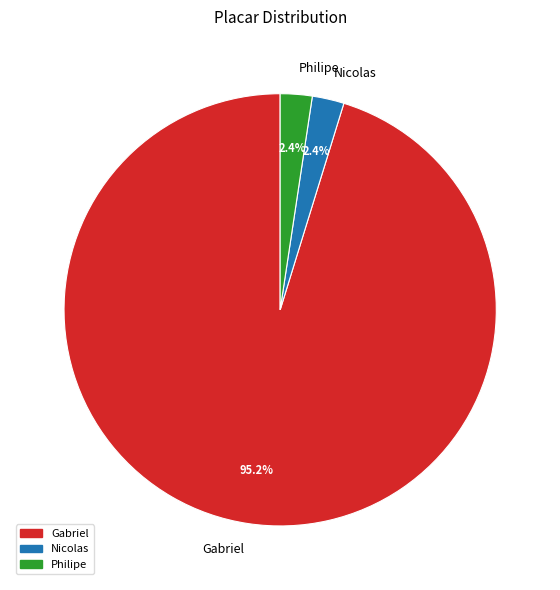

Which category has the biggest portion of the pie?

Gabriel